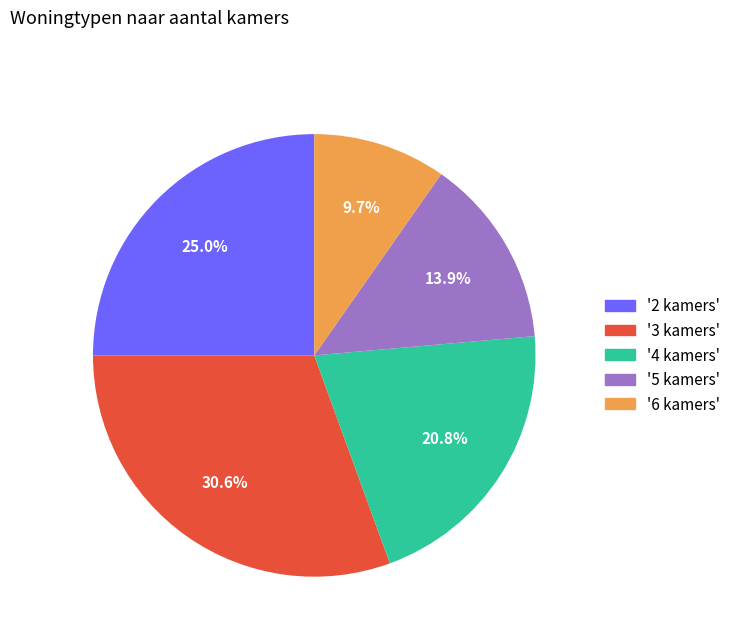

Is there any slice that represents more than half of the pie?

No